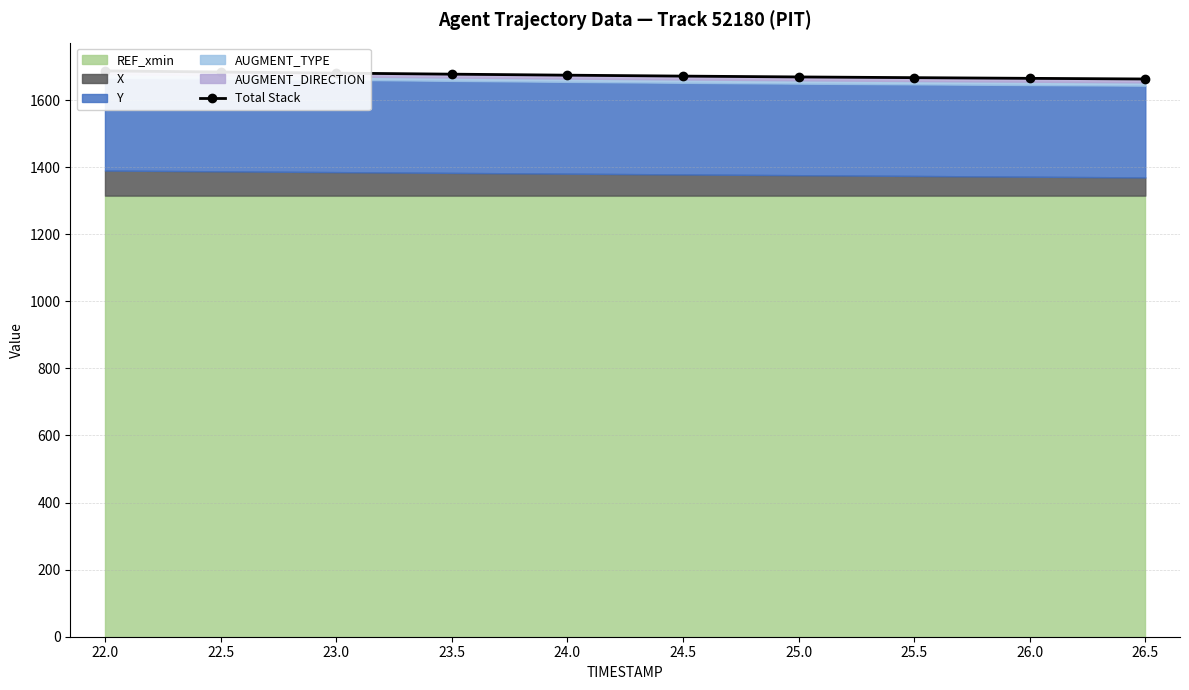

True or false: the data shows 650.6 at 23.0.

False